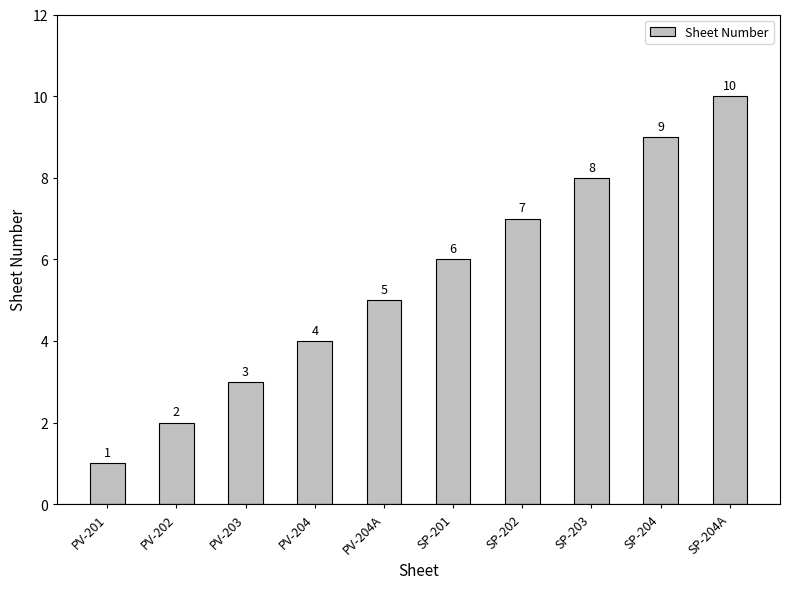

True or false: the data shows 5 at PV-204A.

True